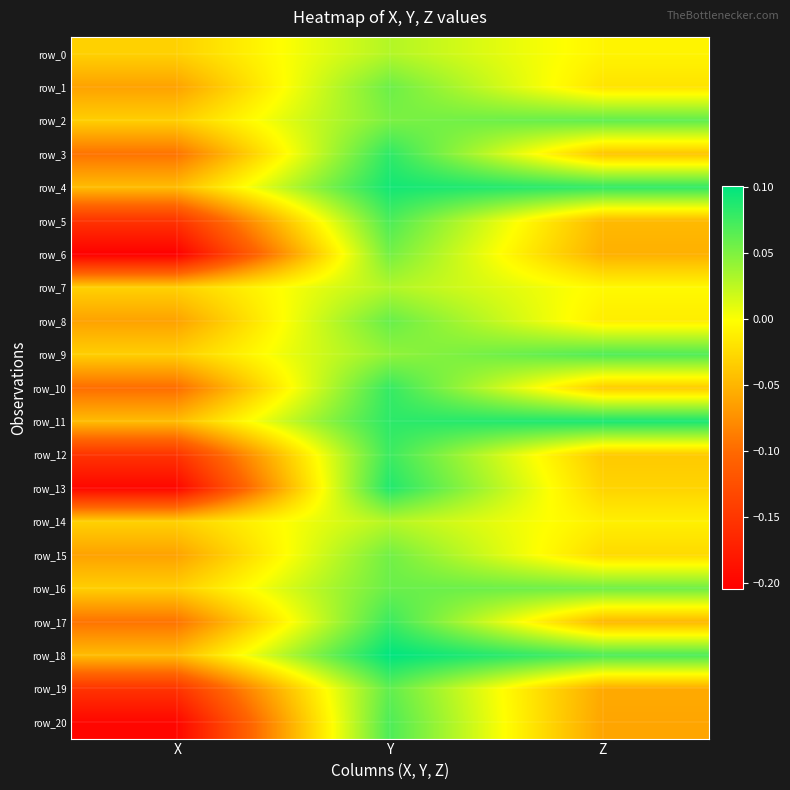

List the series in order of their peak value, lowest first.

row_14, row_0, row_7, row_6, row_15, row_1, row_16, row_8, row_19, row_2, row_9, row_20, row_5, row_12, row_17, row_10, row_3, row_13, row_11, row_4, row_18